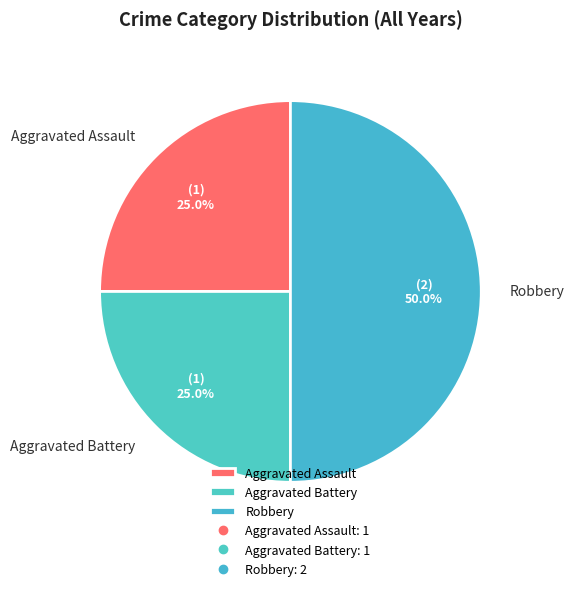

How much of the chart is everything except Aggravated Battery?

75.0%